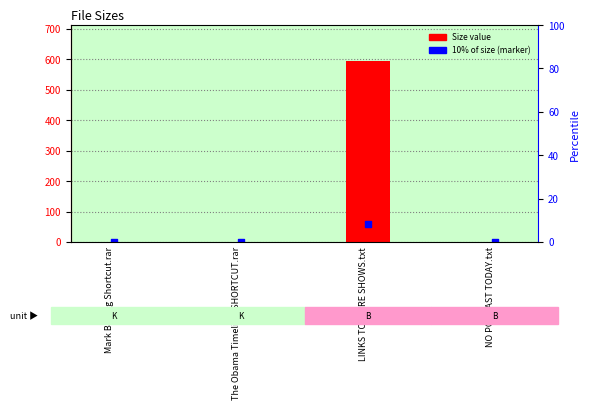

Is the value of Size value at NO PODCAST TODAY.txt greater than the value of 10% of size at NO PODCAST TODAY.txt?

No